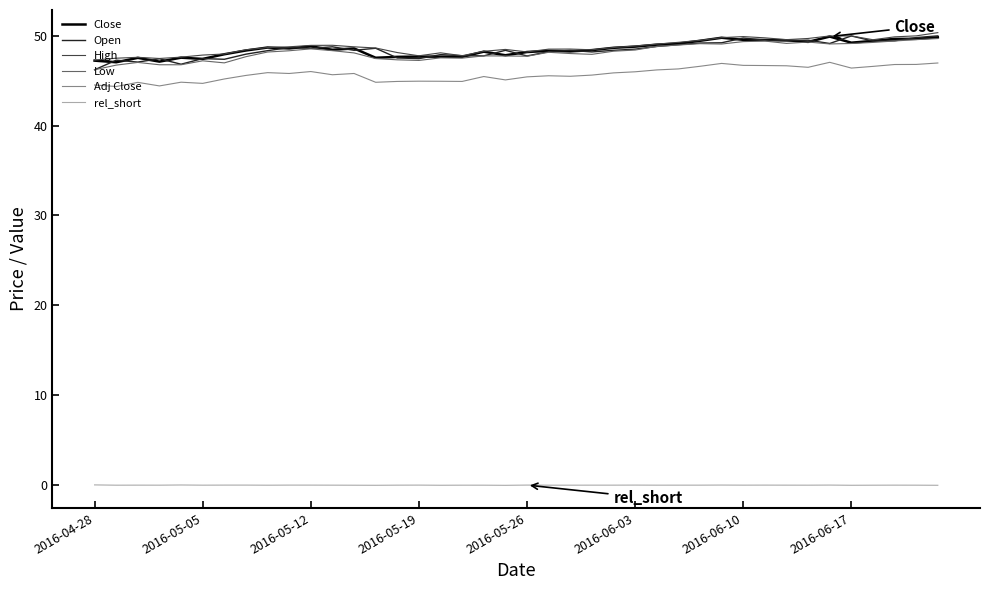

True or false: Adj Close and Close intersect in this chart.

False